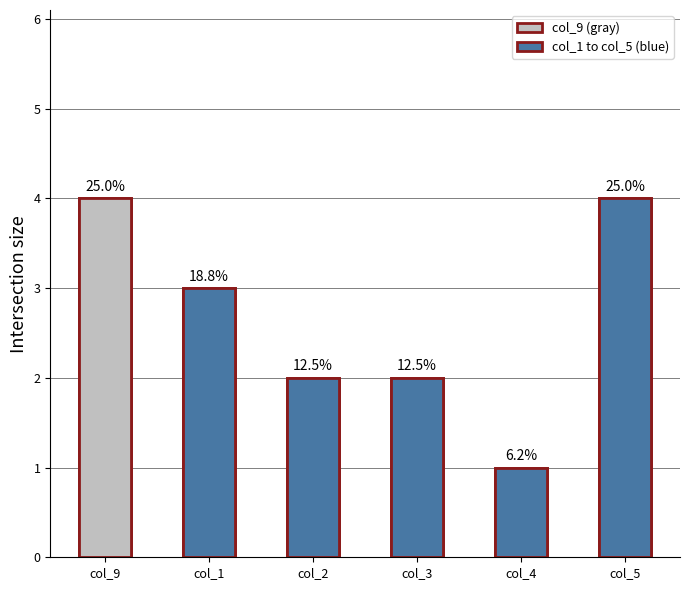

Does the chart contain stacked bars?

No